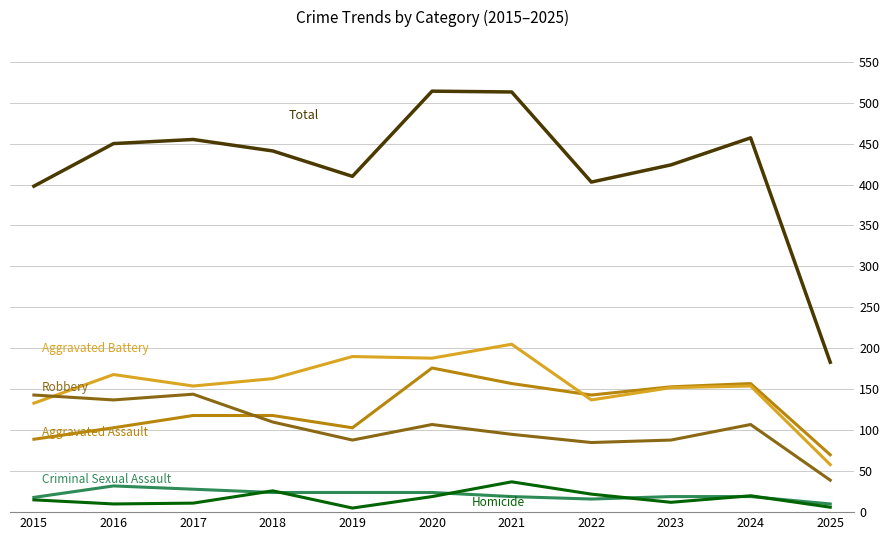

What is the greatest value displayed?

514